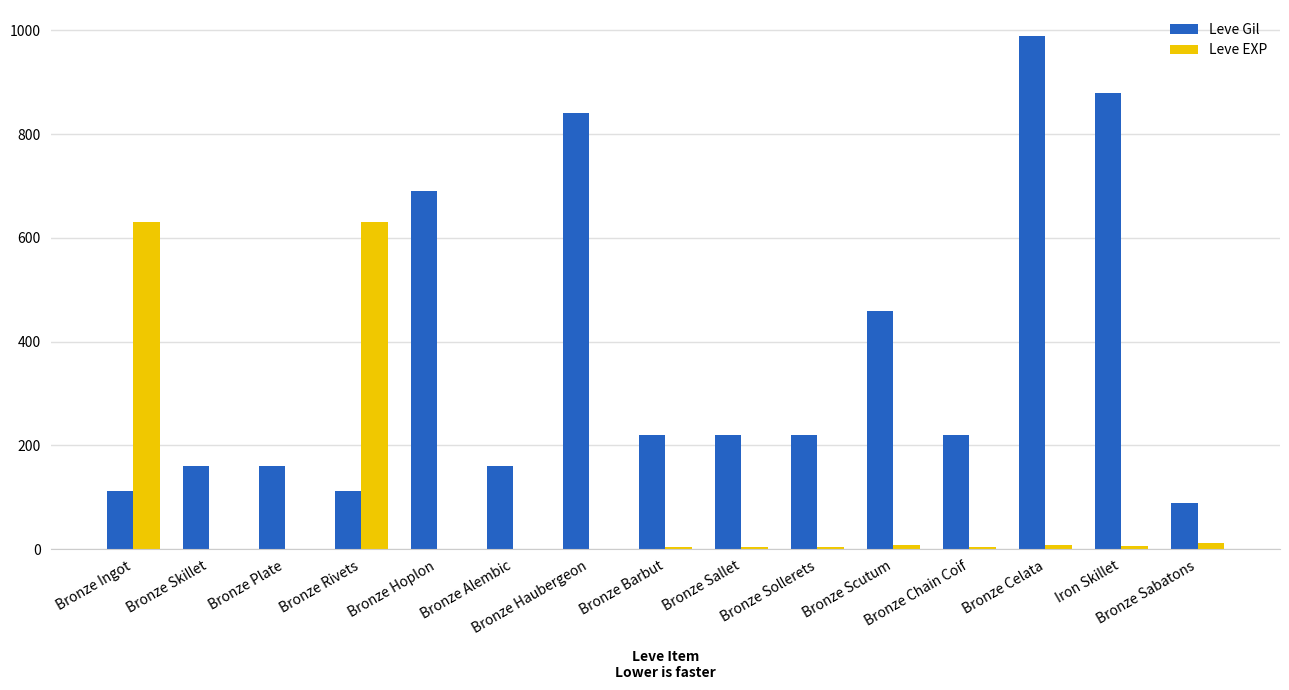

The Leve Gil series shows 27 at Bronze Sabatons. True or false?

False